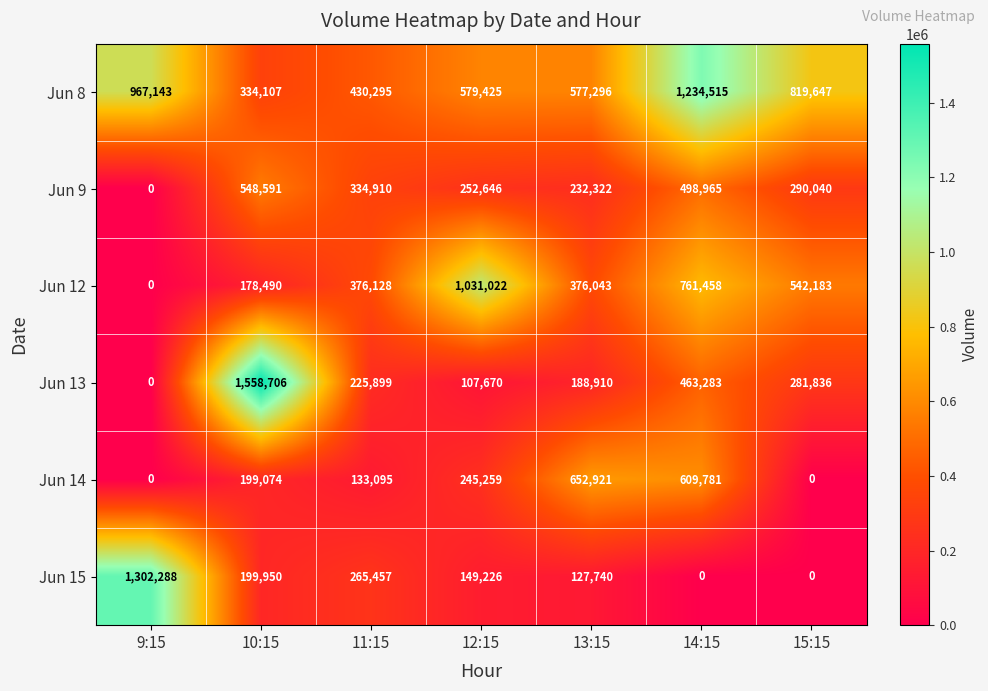

At which category is the sum across all series the highest?

14:15